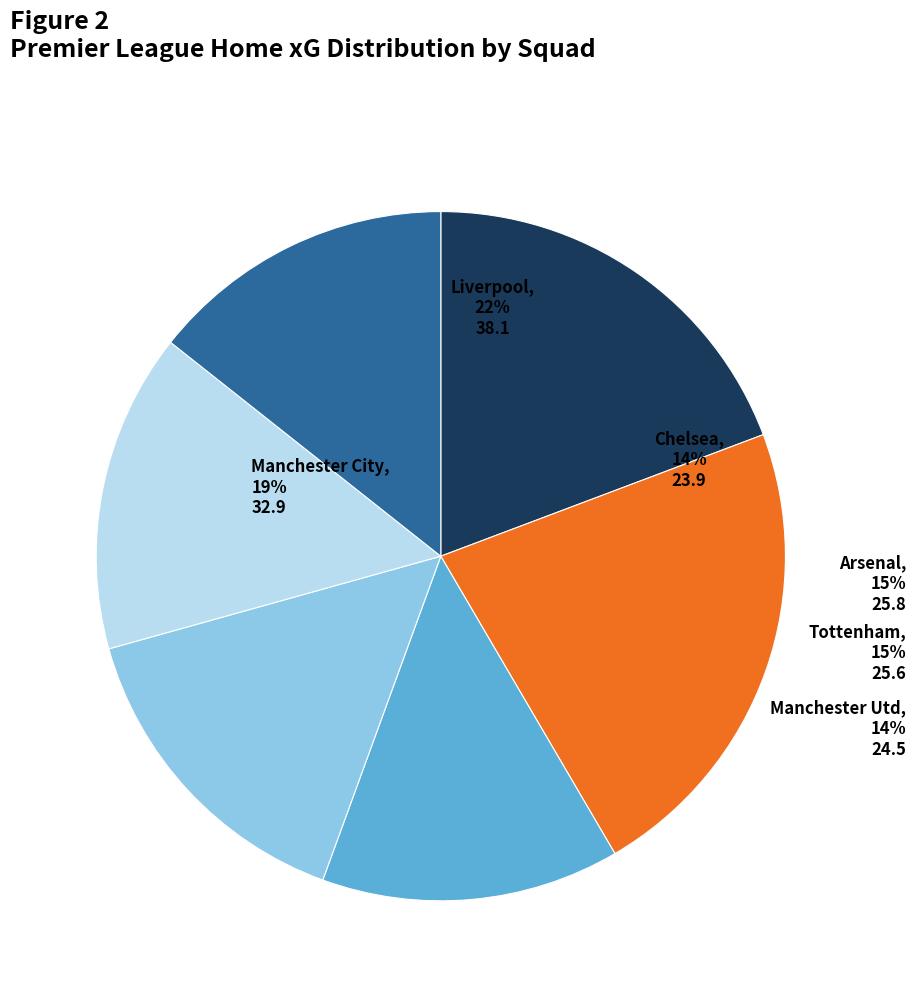

What is the largest slice in the pie chart?

Liverpool